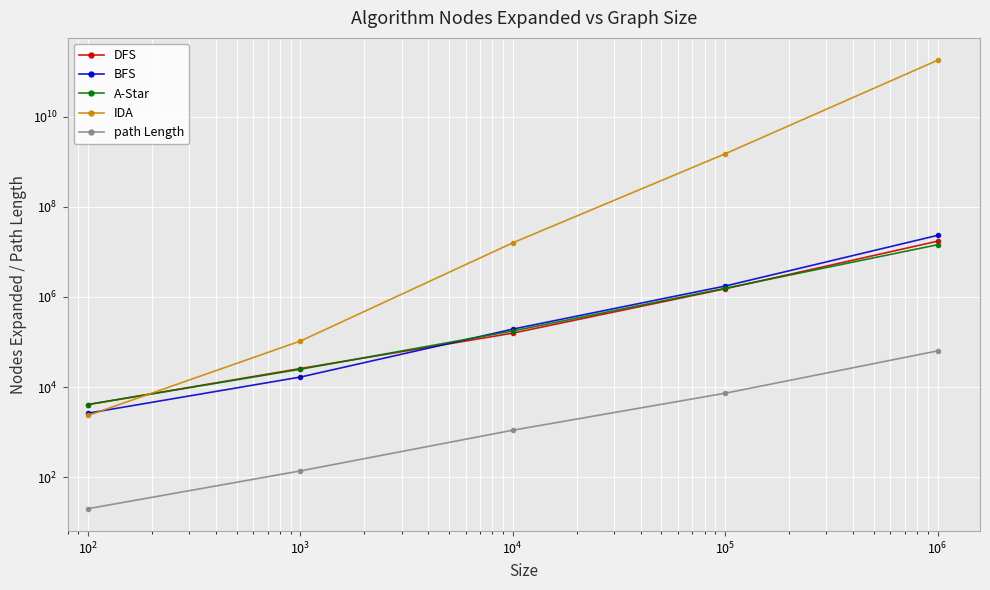

How many intersections are there between A-Star and DFS?

2